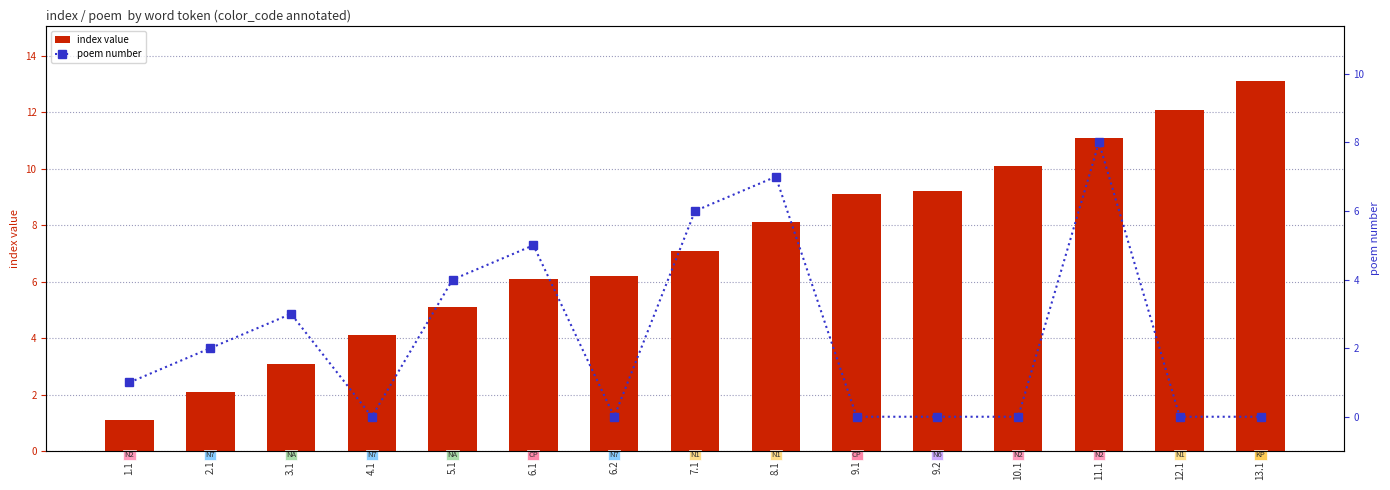

True or false: index value has a value of 11.5 at 8.1.

False